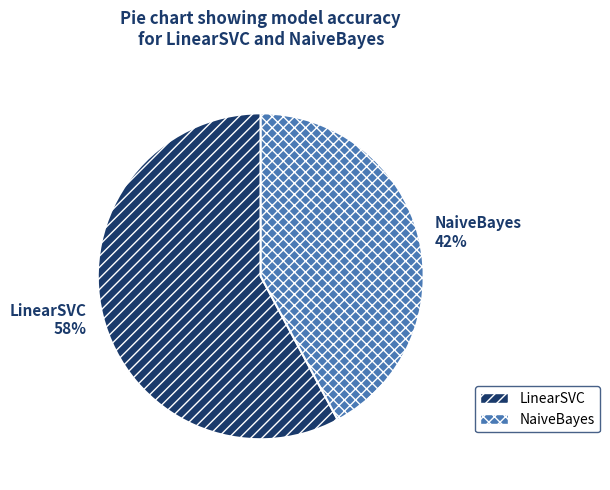

Which slice is the largest?

LinearSVC